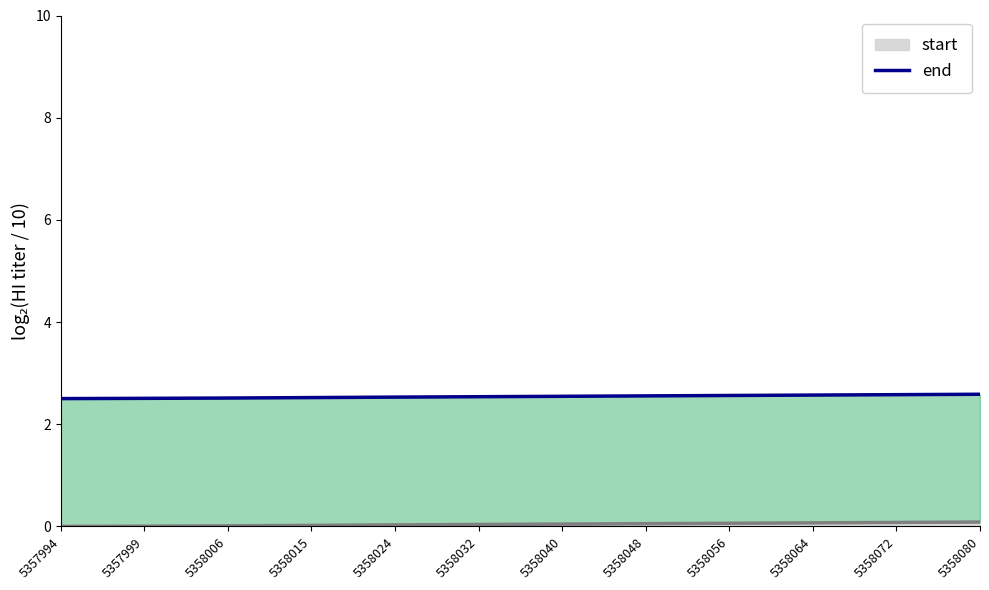

What is the value of the 3rd point from the left?

2.5